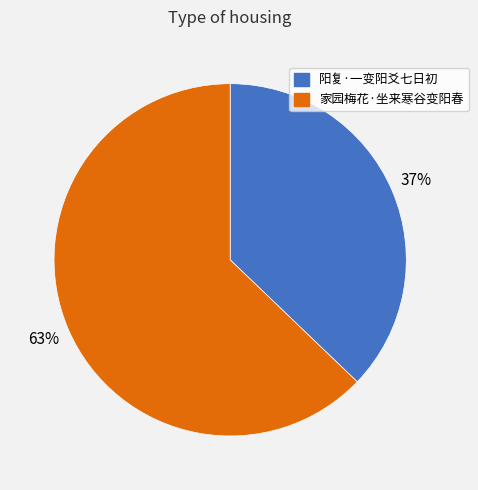

Combined, do 家园梅花·坐来寒谷变阳春 and 阳复·一变阳爻七日初 account for over 50%?

Yes